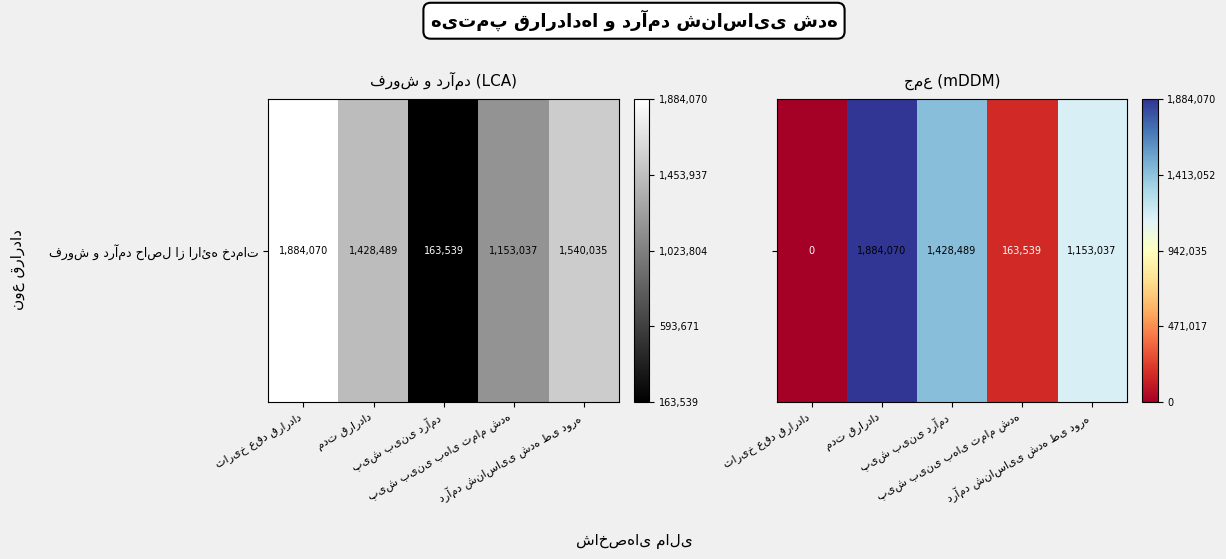

Between تاریخ عقد قرارداد and مدت قرارداد, which is larger?

مدت قرارداد